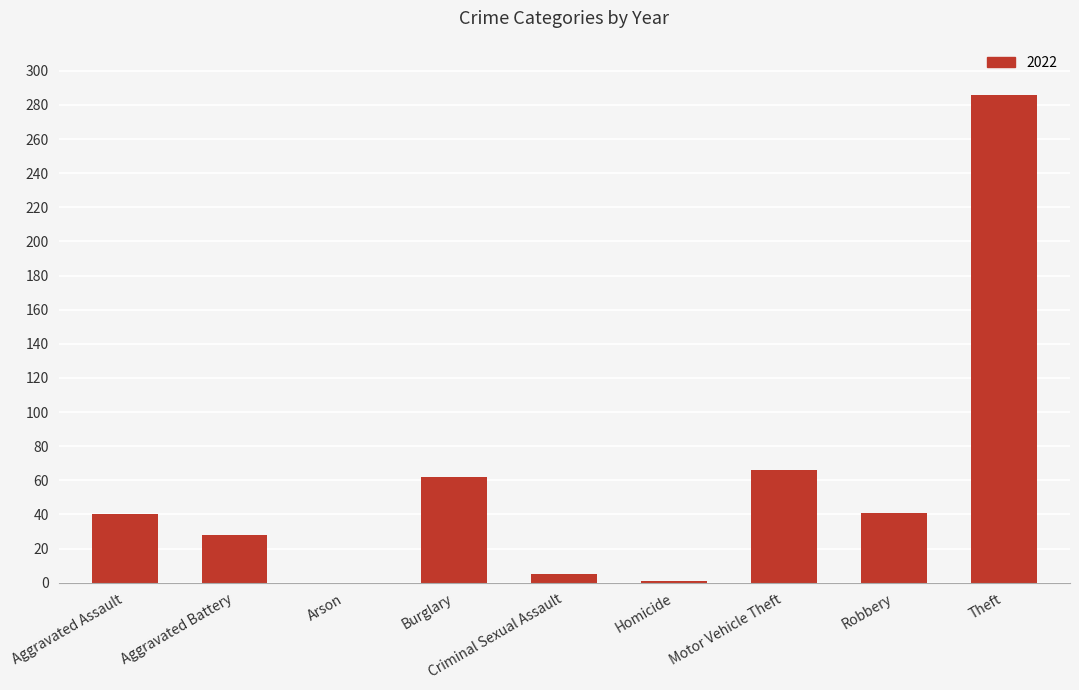

What is the maximum value shown in the chart?

286